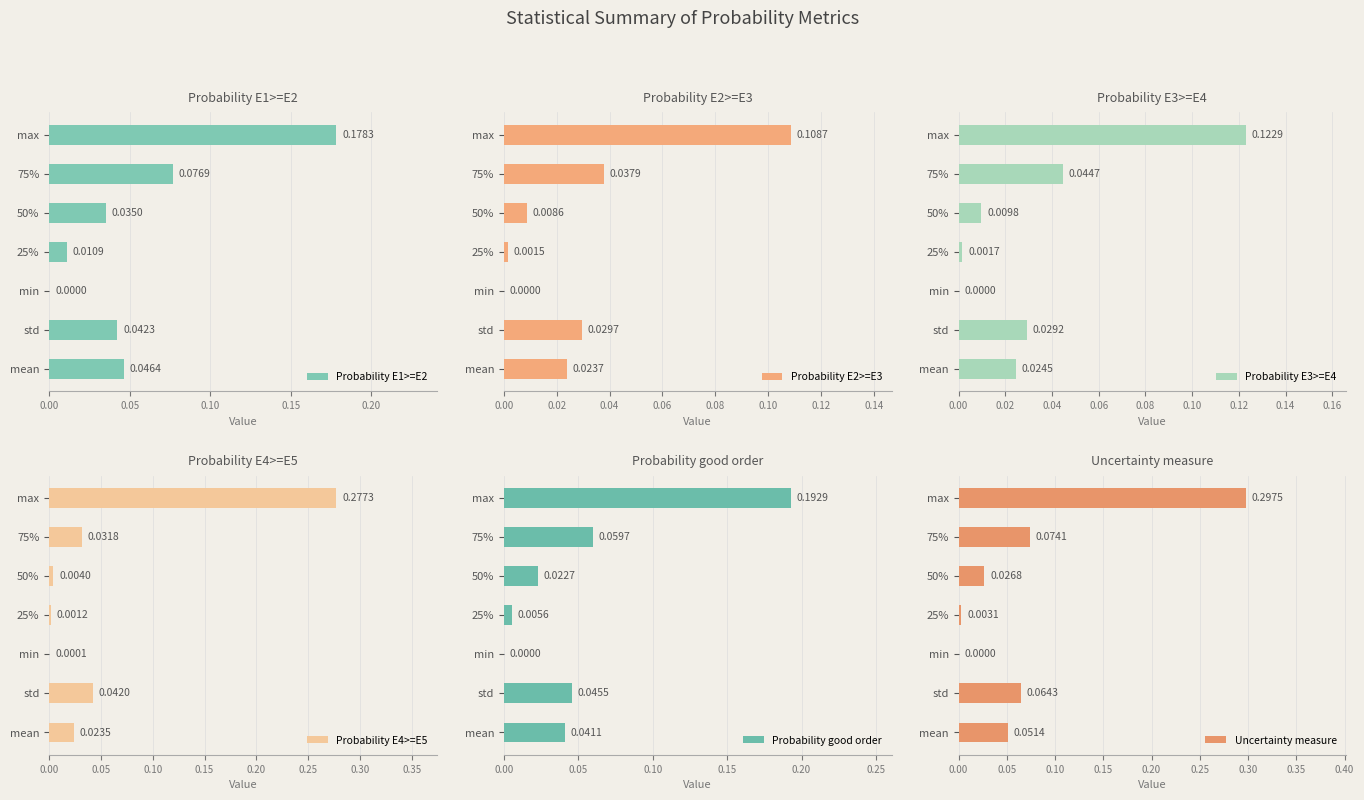

Is the value of Probability E1>=E2 at 75% greater than the value of Probability E4>=E5 at 75%?

Yes